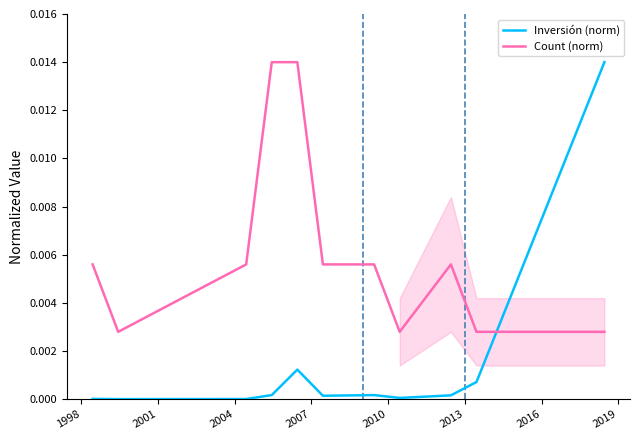

List the series in order of their overall mean, lowest first.

Inversión (norm), Count (norm)